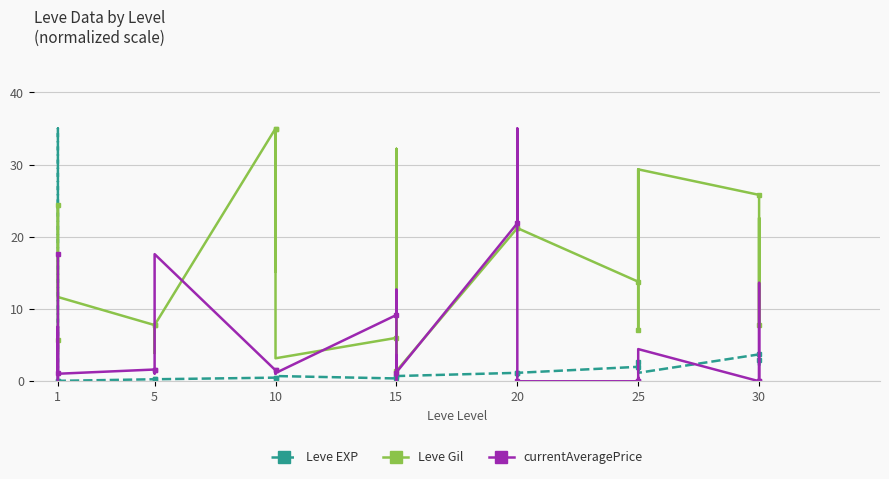

What is the difference between the second highest and minimum values in the Leve EXP series?

34.9